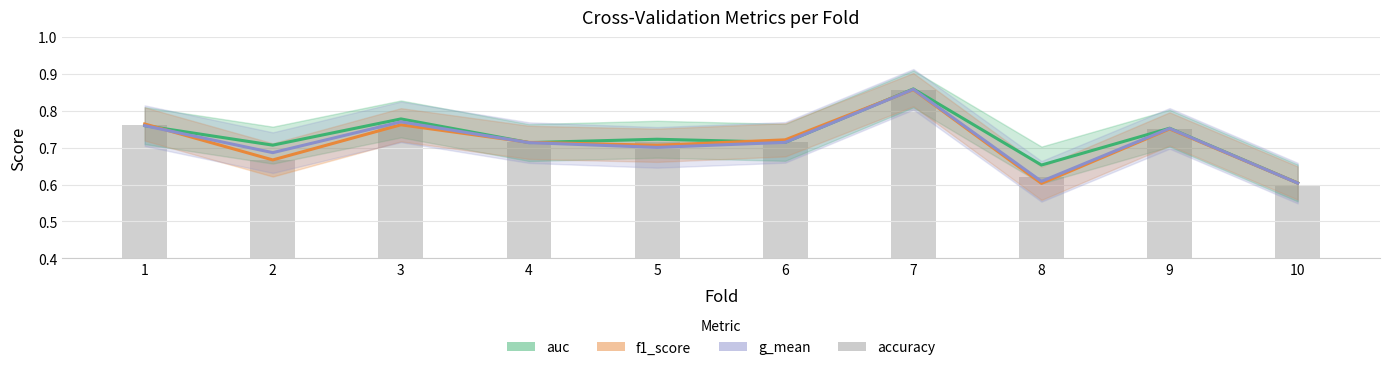

Reading right to left, extract all data points from this chart.

auc: 10=0.6	9=0.8	8=0.7	7=0.9	6=0.7	5=0.7	4=0.7	3=0.8	2=0.7	1=0.8
f1_score: 10=0.6	9=0.8	8=0.6	7=0.9	6=0.7	5=0.7	4=0.7	3=0.8	2=0.7	1=0.8
g_mean: 10=0.6	9=0.8	8=0.6	7=0.9	6=0.7	5=0.7	4=0.7	3=0.8	2=0.7	1=0.8
accuracy: 10=0.6	9=0.8	8=0.6	7=0.9	6=0.7	5=0.7	4=0.7	3=0.8	2=0.7	1=0.8